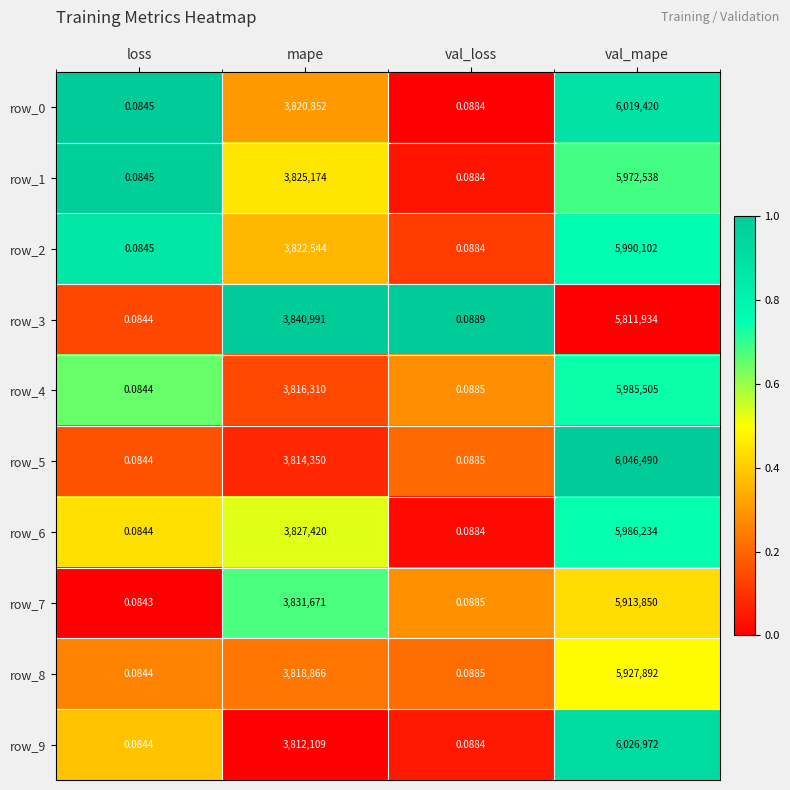

At which category does the chart reach its peak across all series?

val_mape